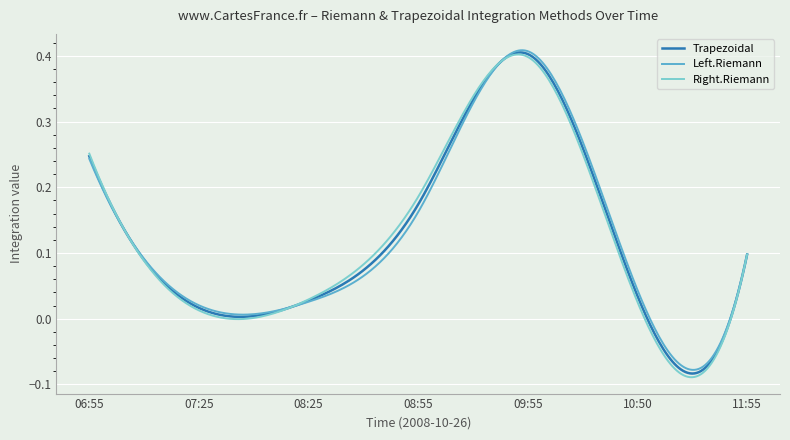

Which series has the widest spread of values?

Right.Riemann